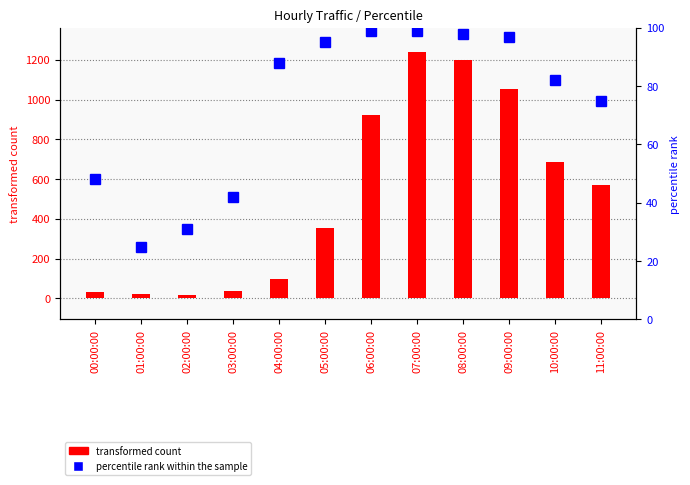

True or false: transformed count has a value of 356 at 05:00:00.

True